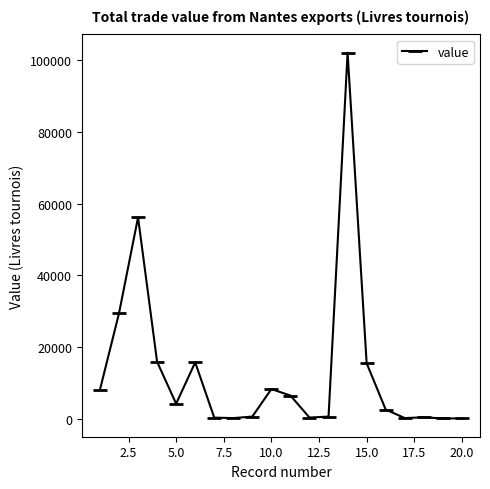

What is the difference between the maximum and second lowest values?

102053.0